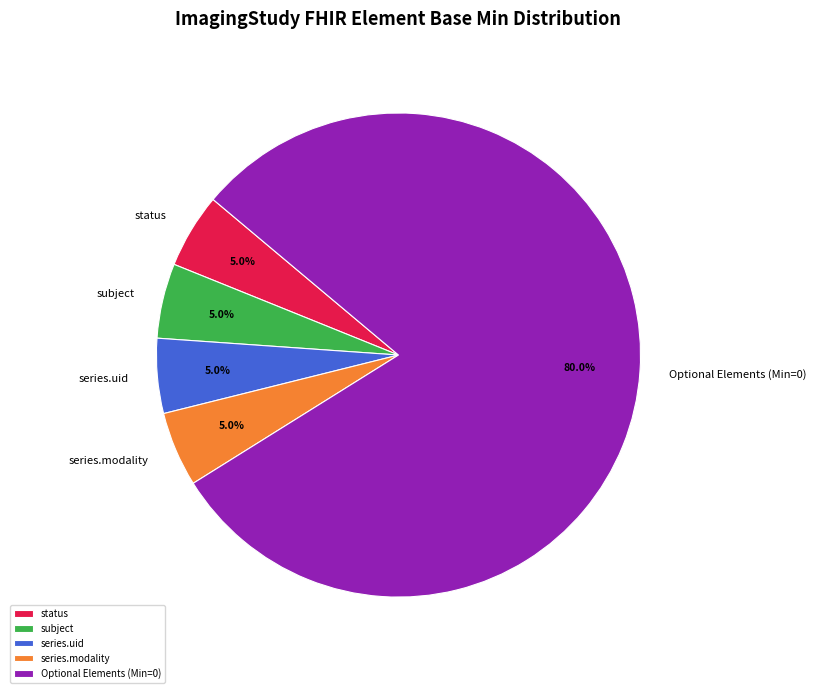

Which slice is the largest?

Optional Elements (Min=0)